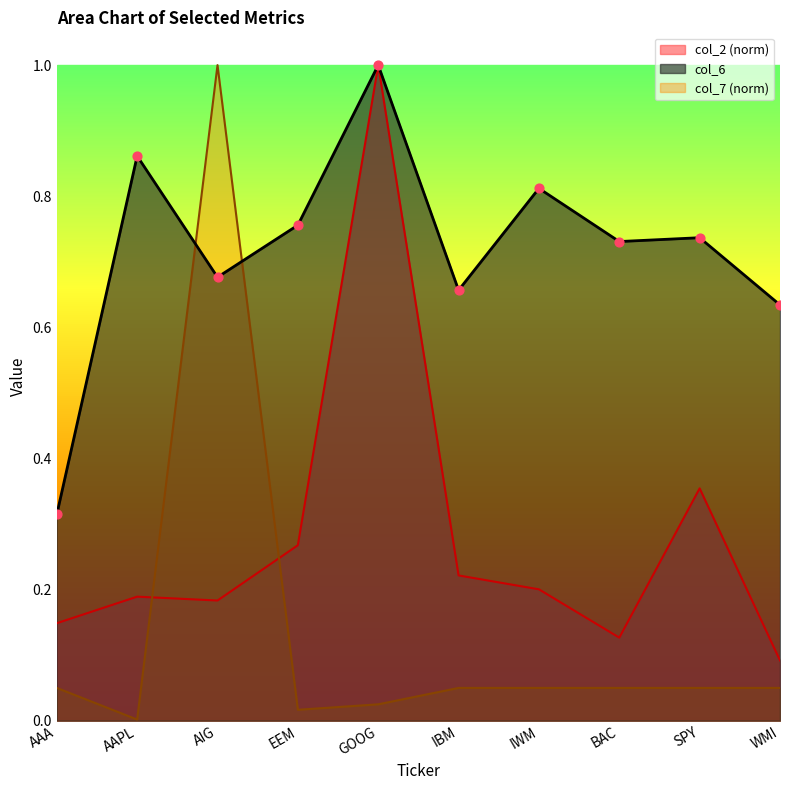

Which series contains the highest Y value?

col_2